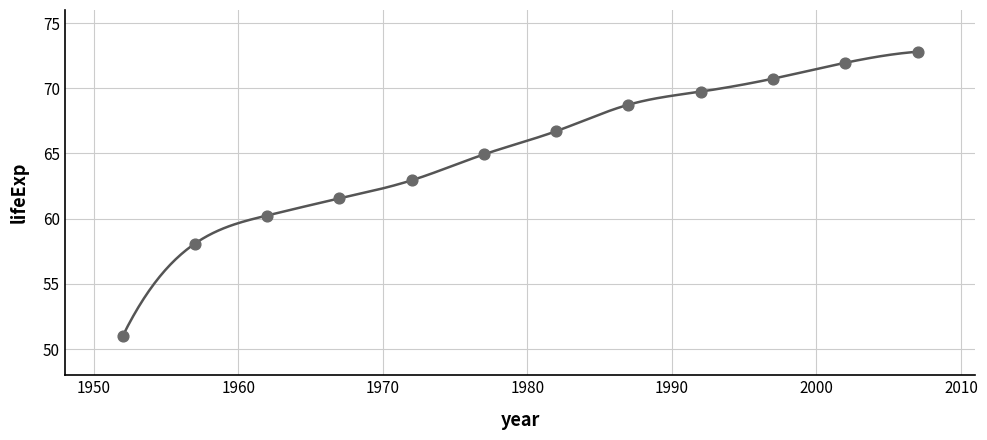

What is the range of X values (max minus min)?

55.0